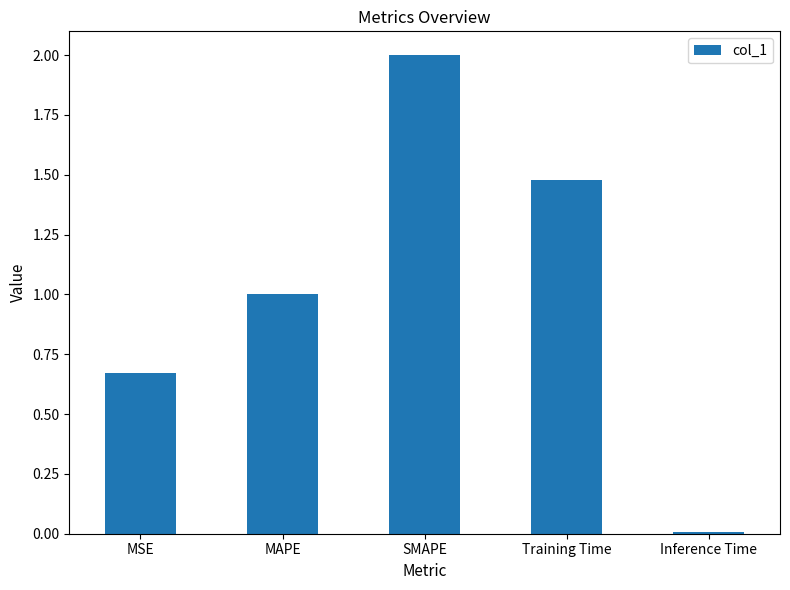

True or false: the data shows 0.7 at SMAPE.

False